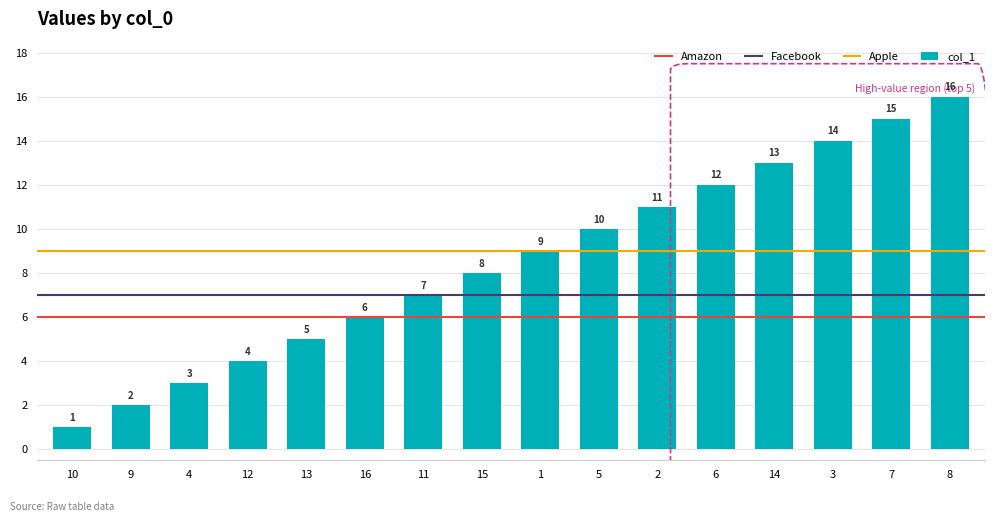

Is it true that the value at 15 is 3?

False